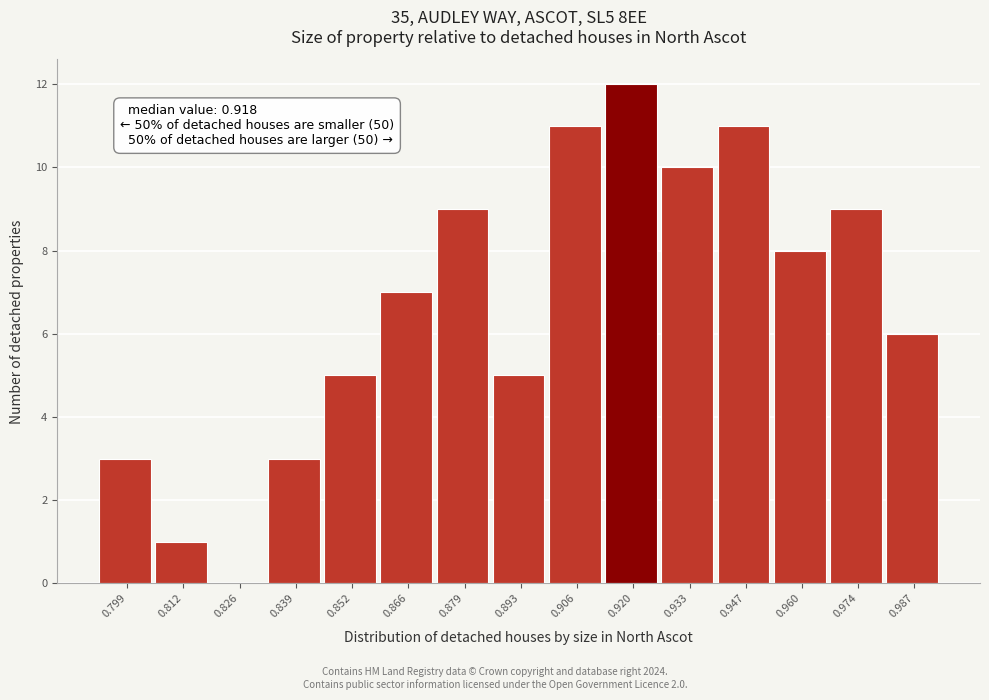

Which range on the x-axis has the tallest bar?

0.914 to 0.926